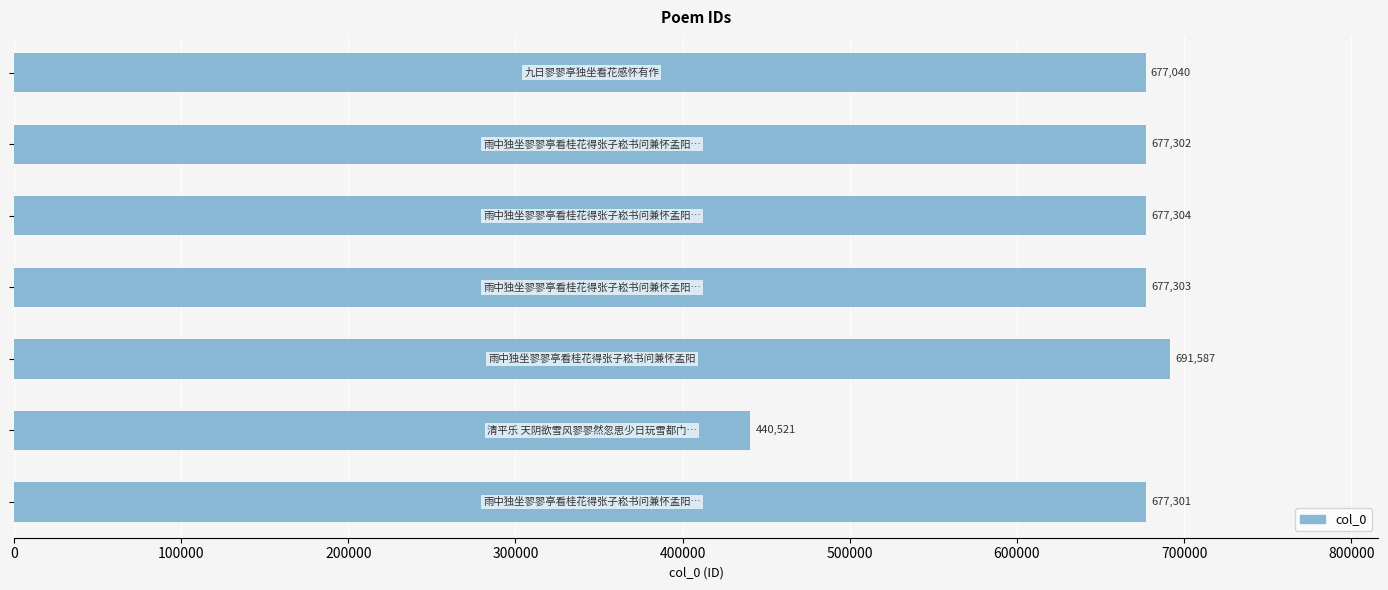

What is the minimum value shown in the chart?

440521